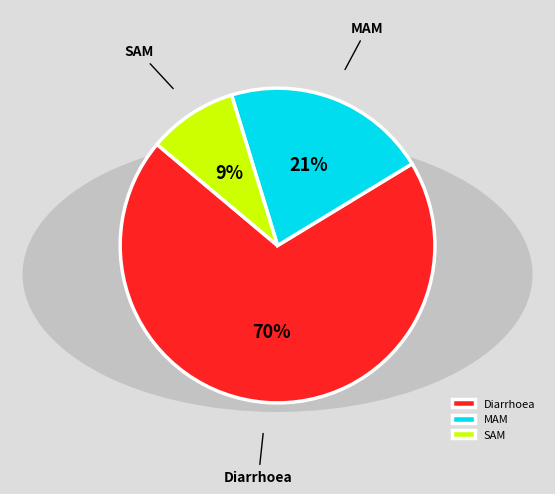

Which slice is the largest?

Diarrhoea